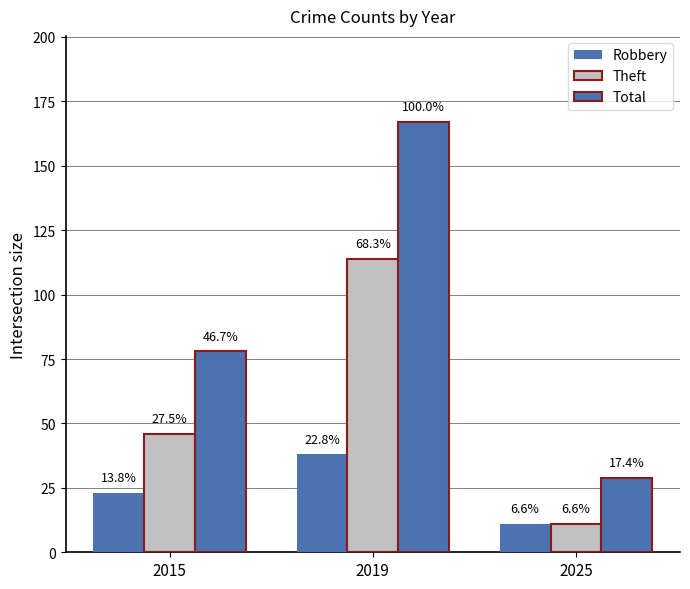

How many bars are there in total?

9